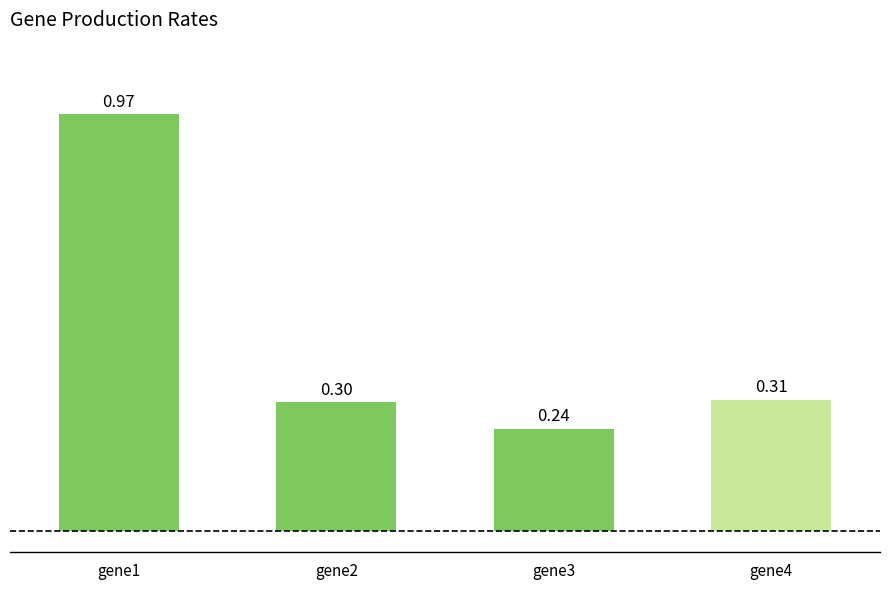

How many bars are there in total?

4